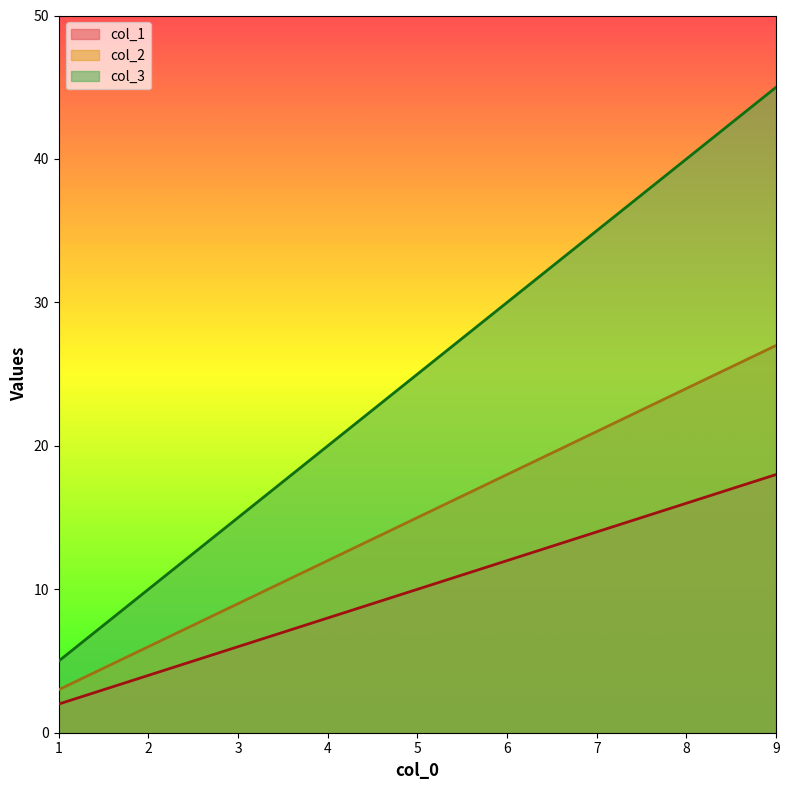

How many lines are shown in the chart?

3